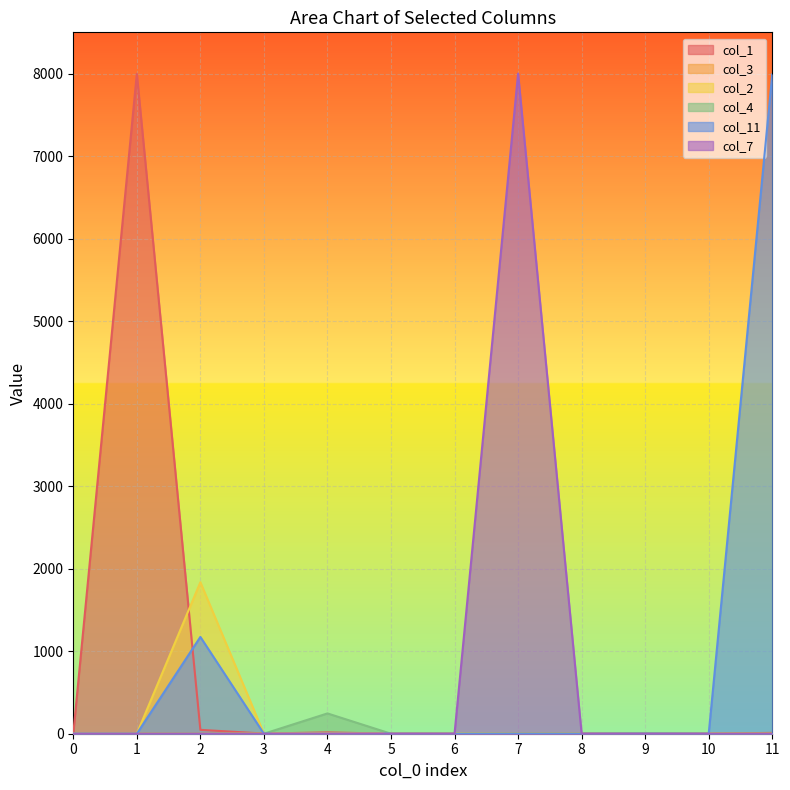

Which category has the highest value in the col_7 series?

7